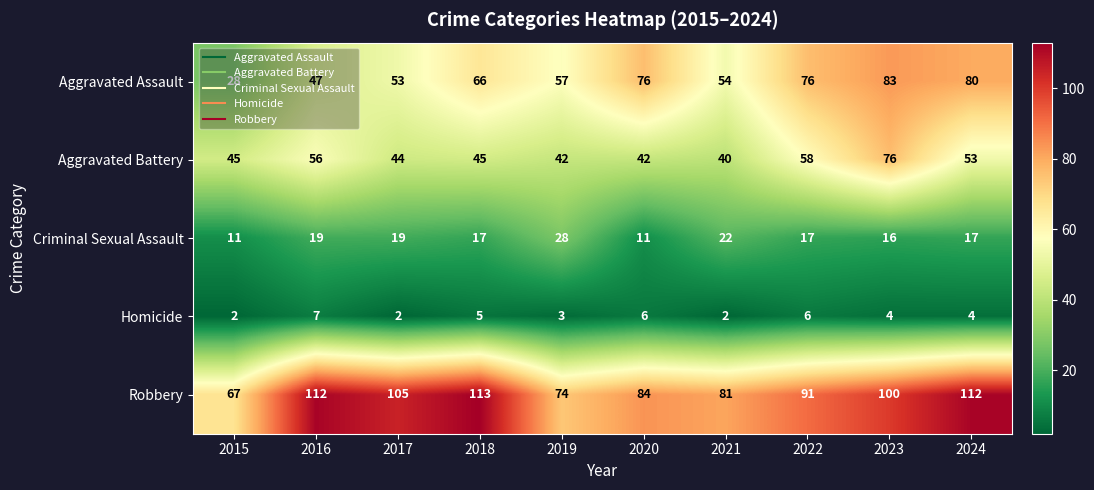

Where does the Criminal Sexual Assault series first go above 17?

2016